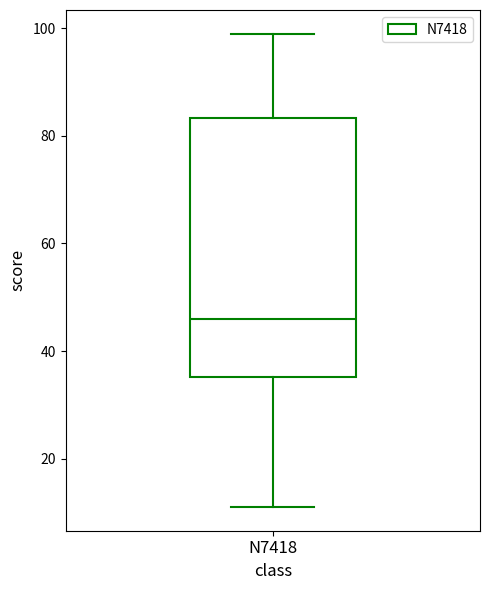

Transcribe this box plot: give where the median line is, the range the box spans, and where the two whiskers end, as read against the y-axis. The values are not printed on the chart, so give them approximately, as read against the axis.

median 46, box 36 to 84, whiskers 12 to 100